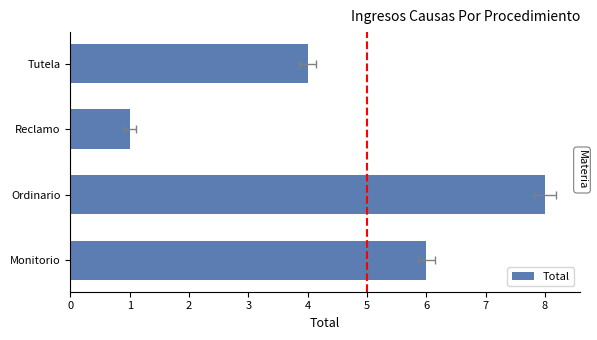

Reading left to right, extract all data points from this chart.

6	8	1	4